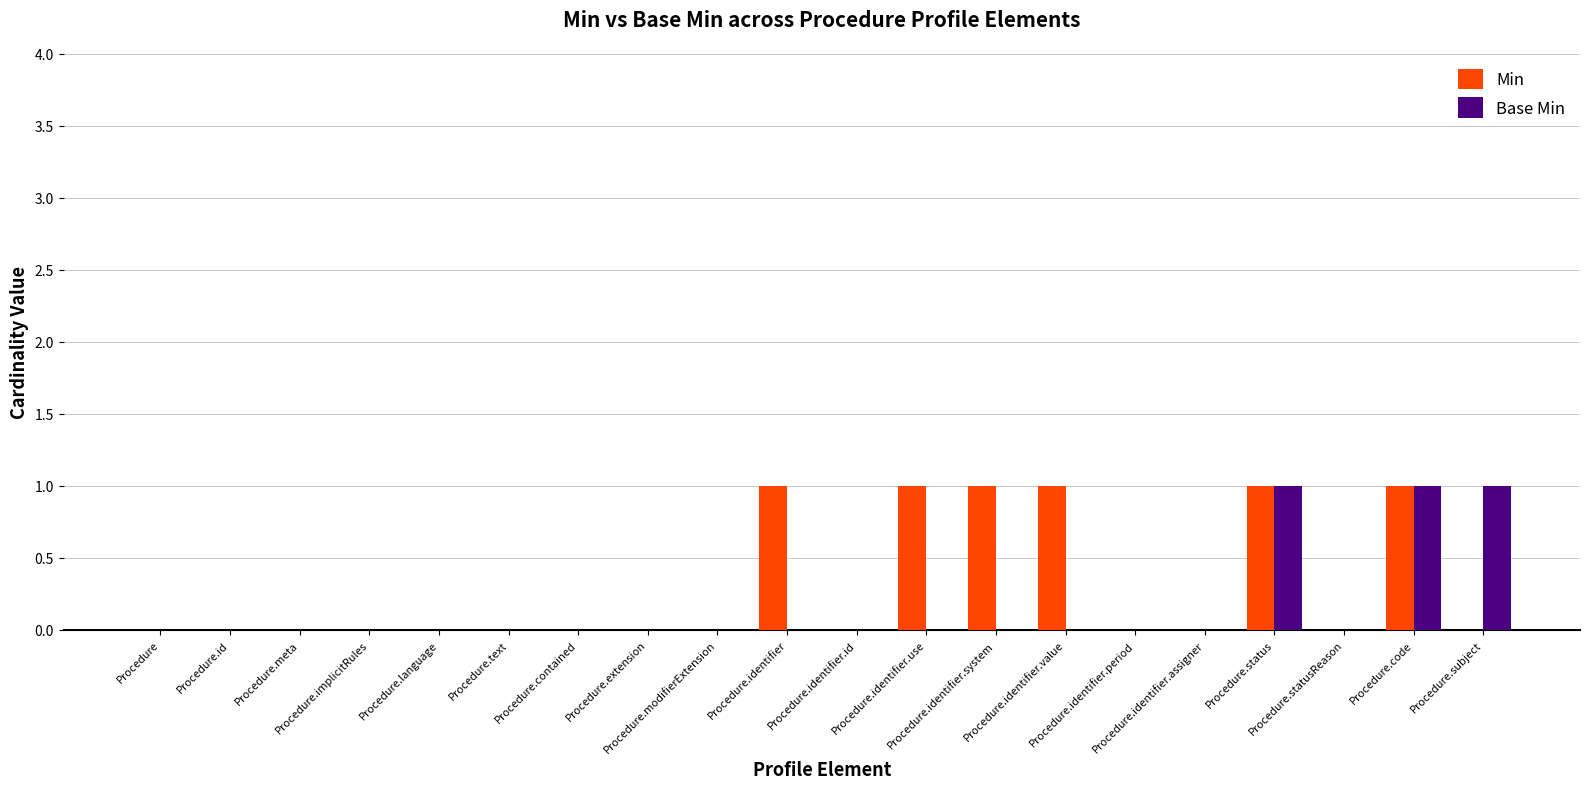

What is the sum of all Min values?

6